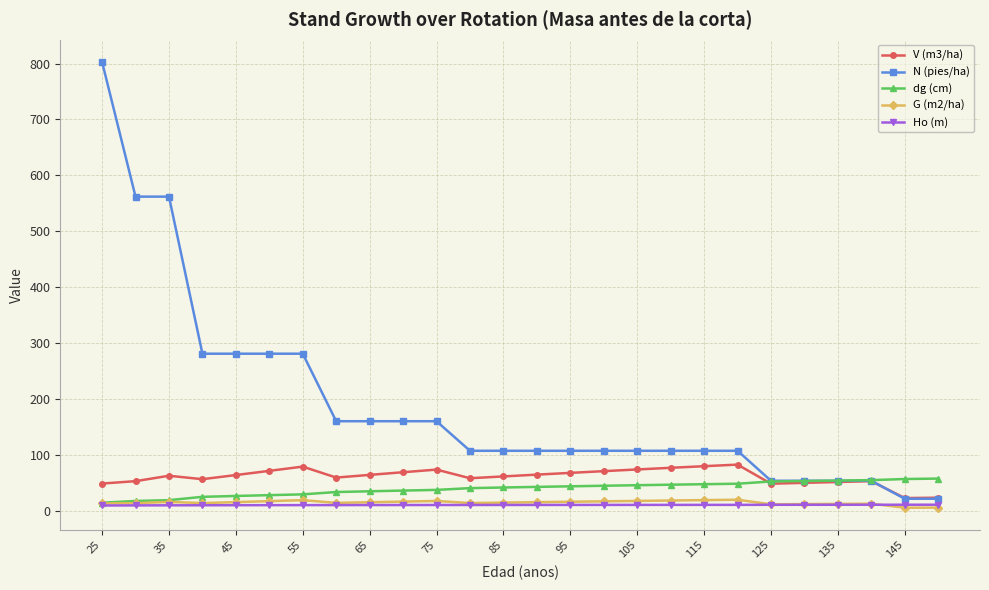

What is the difference between the maximum and minimum values in the N (pies/ha) series?

781.4